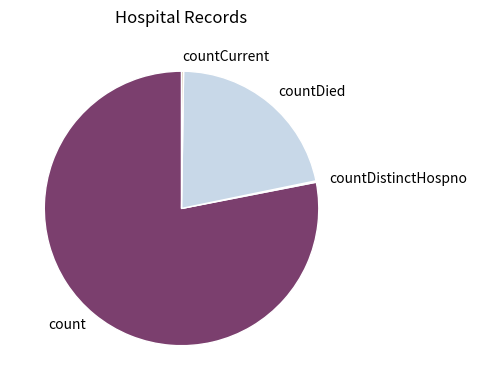

True or false: countDied accounts for 22% of the total.

True